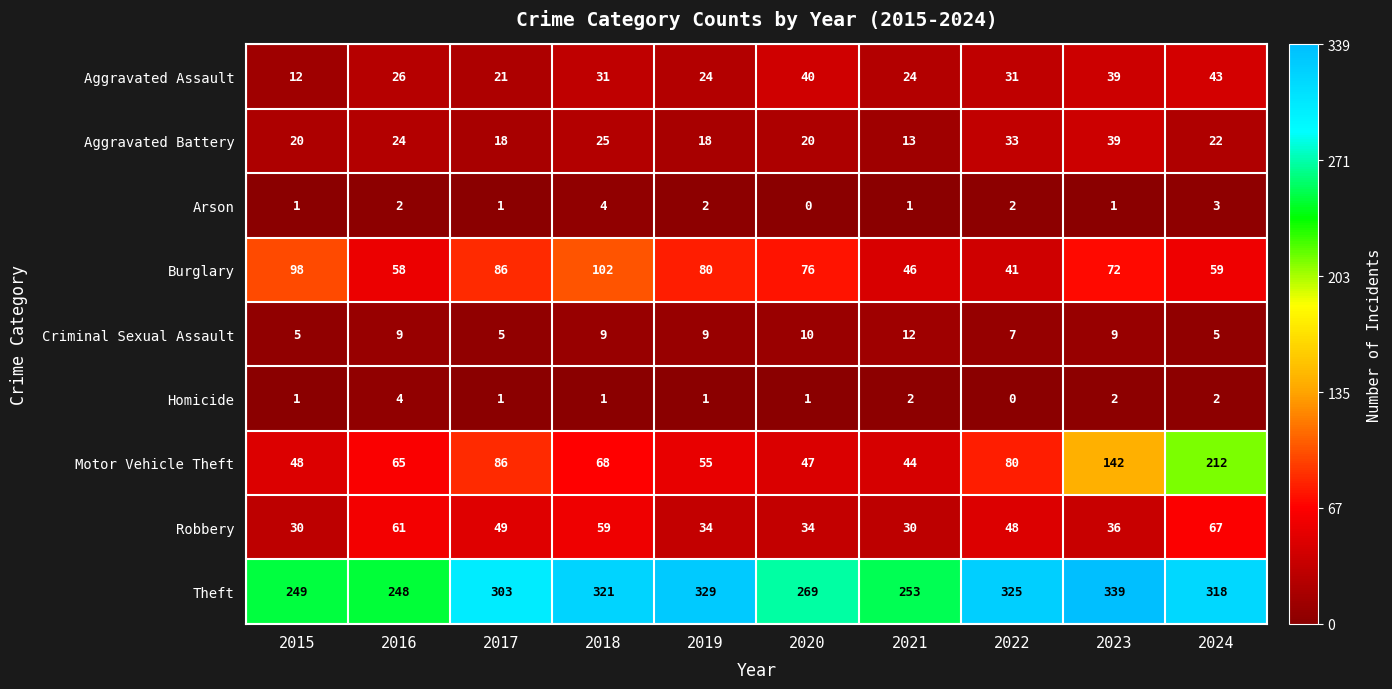

At which category is the sum across all series the highest?

2024